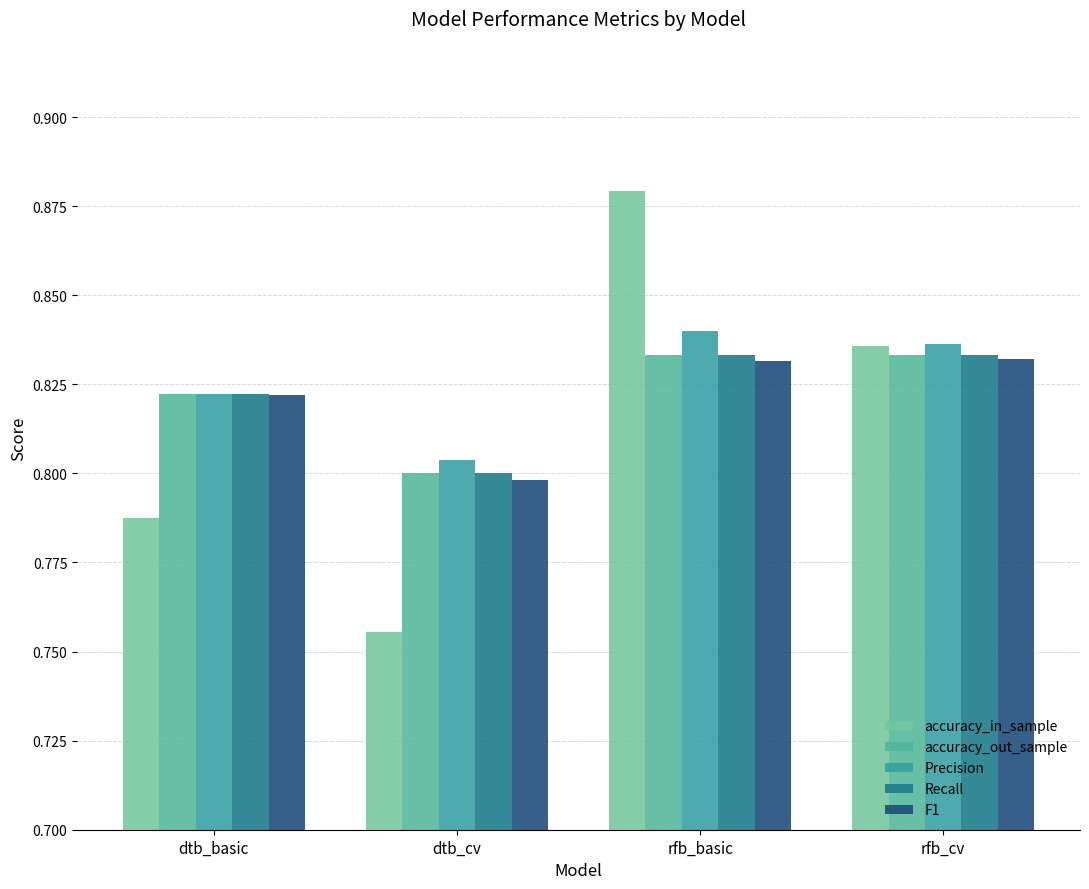

At which label does accuracy_in_sample reach its minimum?

dtb_cv